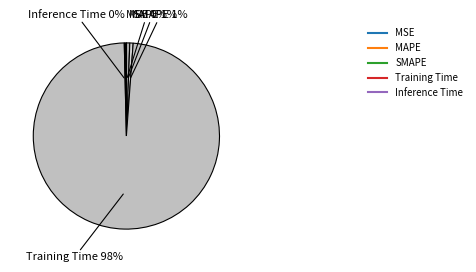

Which category accounts for the majority?

Training Time